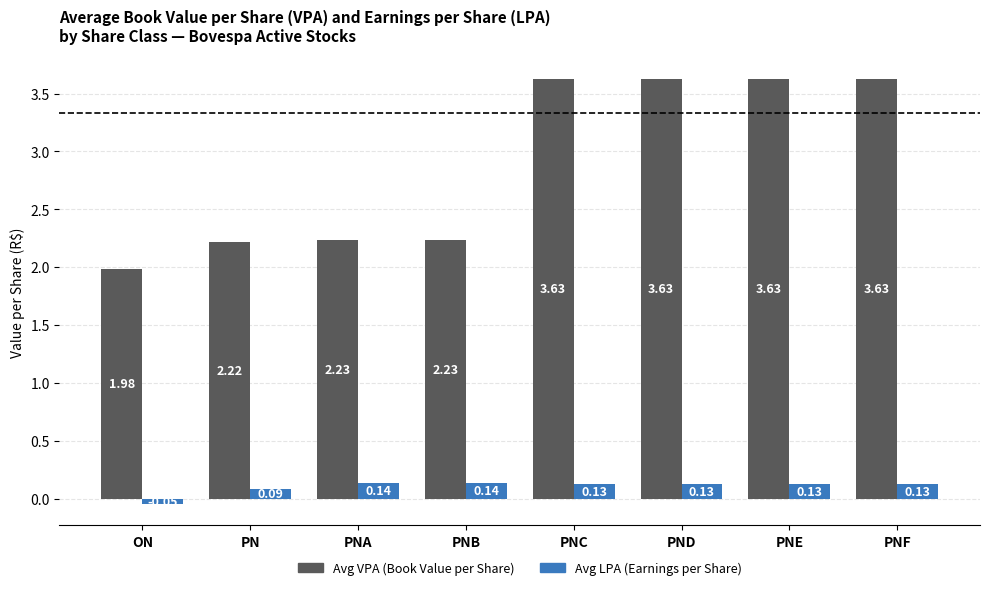

How many categories are shown in the chart?

8